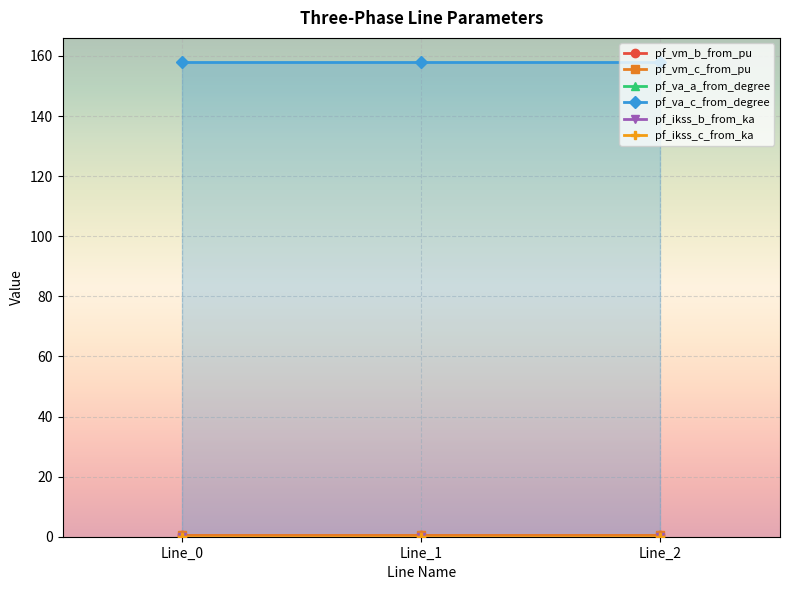

At how many categories does at least one series exceed 68?

3